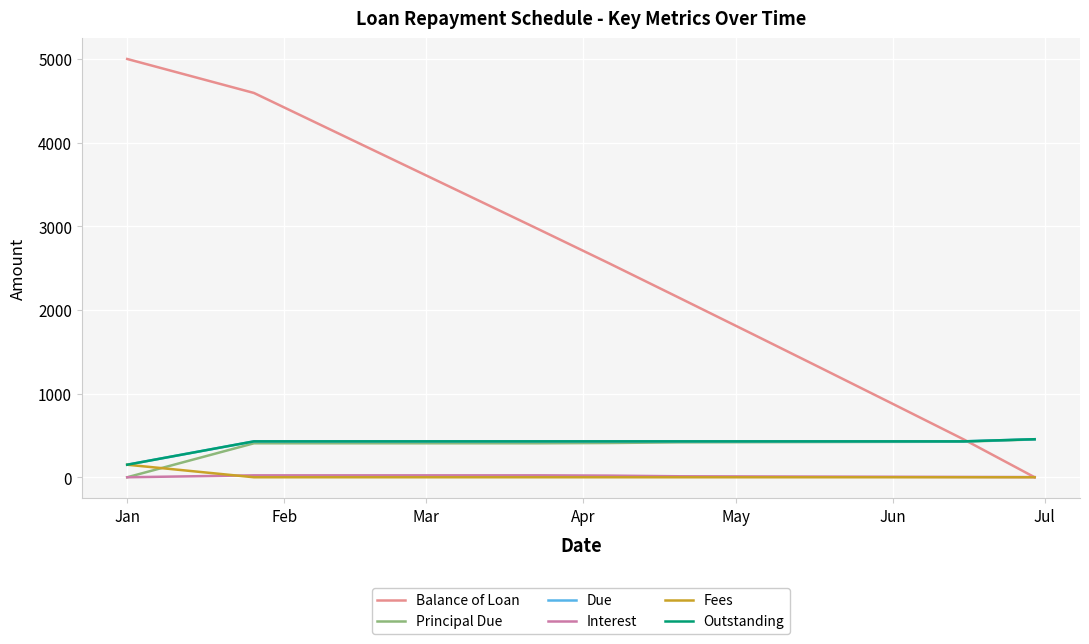

What is the sum of all Outstanding values?

5326.4